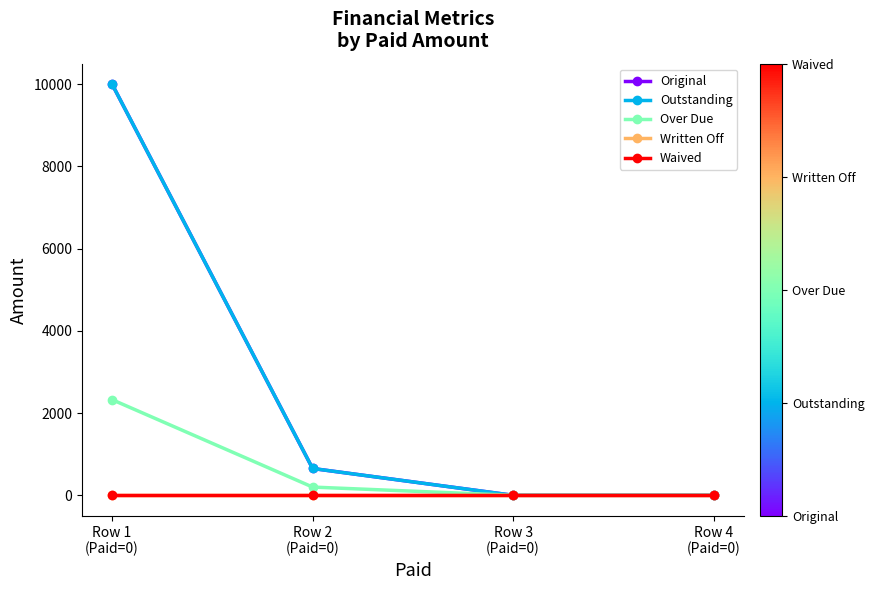

Does the chart have visible grid lines?

No